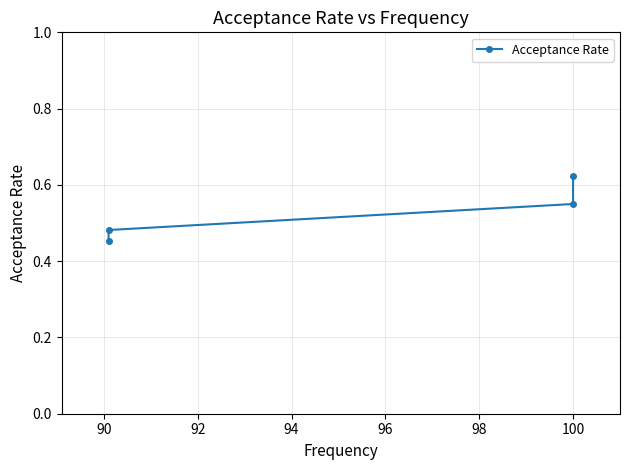

The value at 100 is 0.5. True or false?

True